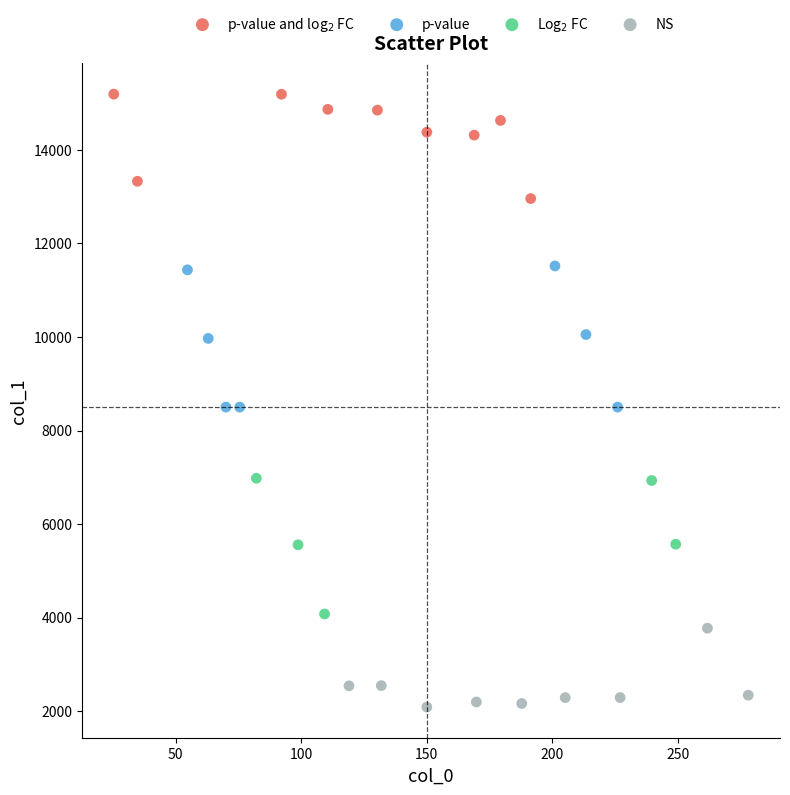

Which series contains the lowest Y value?

NS